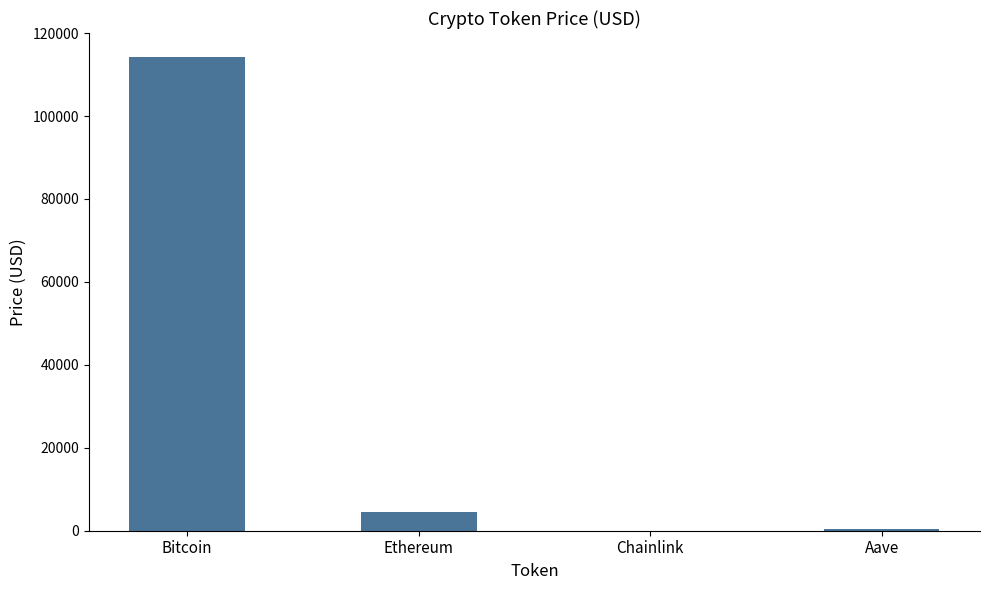

True or false: the data shows 114297.0 at Bitcoin.

True